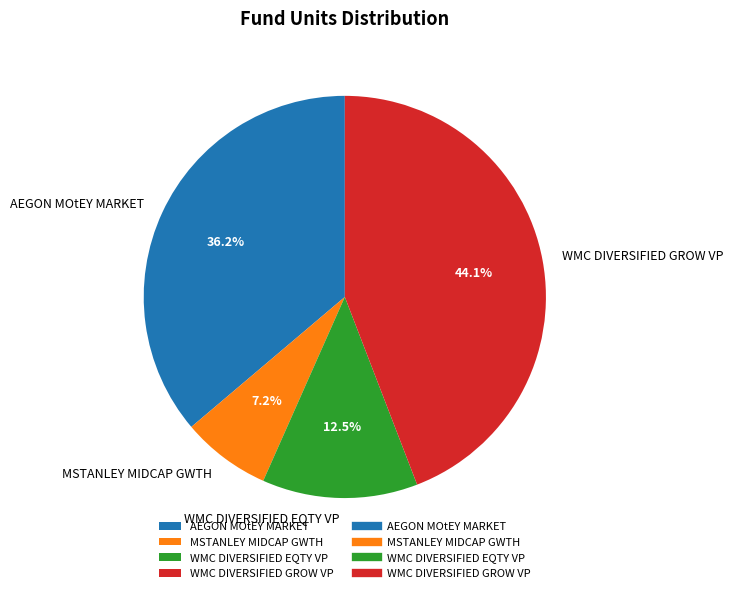

Which slice is the largest?

WMC DIVERSIFIED GROW VP